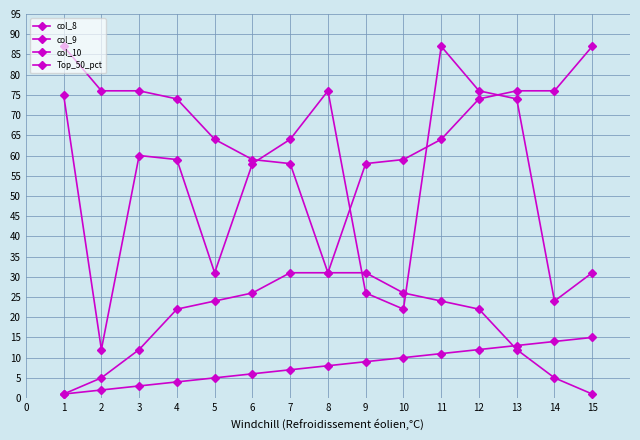

True or false: col_9 and col_8 intersect in this chart.

False